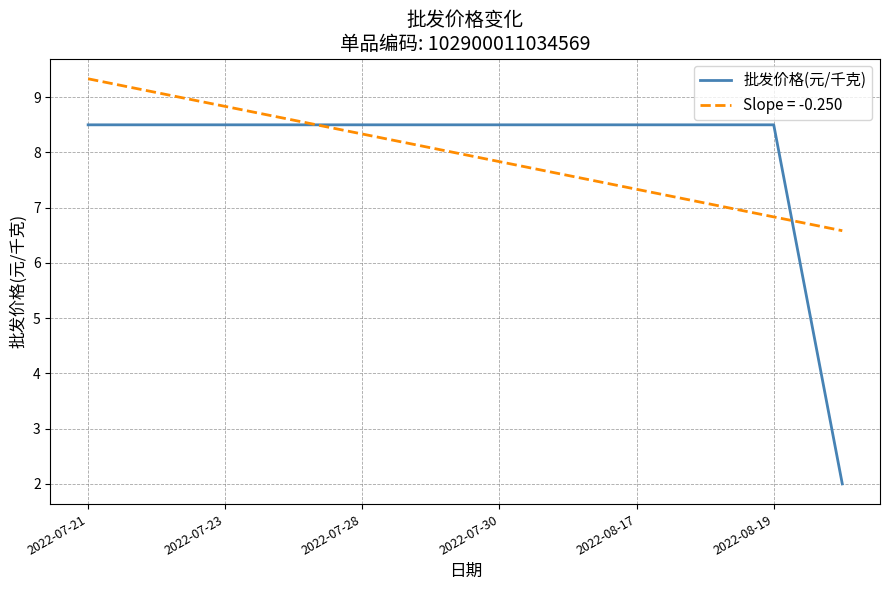

How many times do 批发价格(元/千克) and Slope = -0.250 cross each other?

2